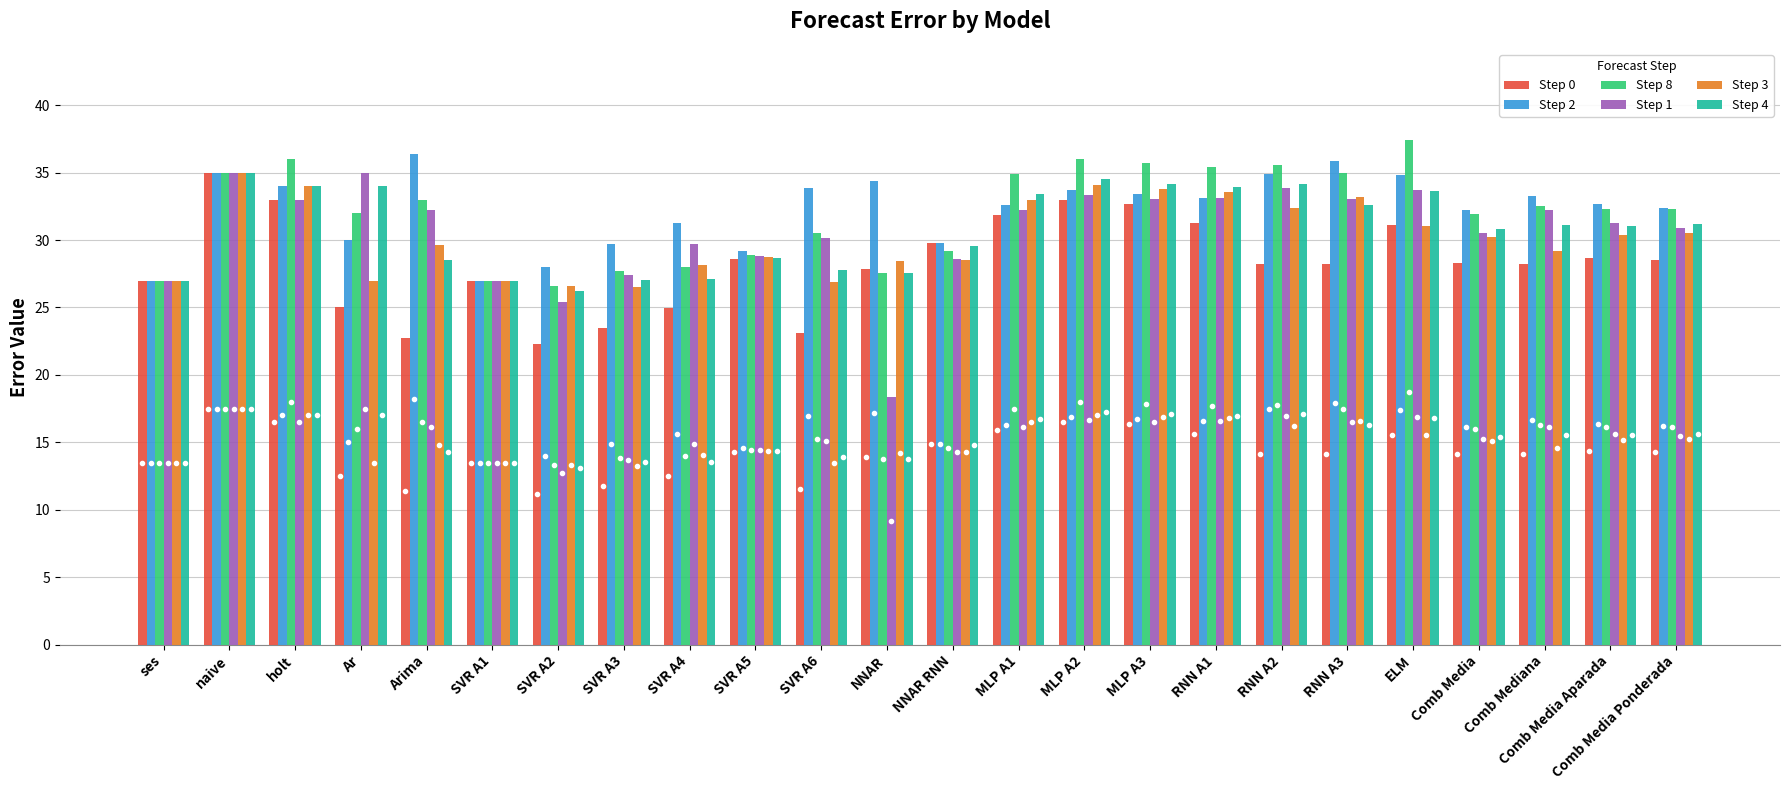

At which category is the sum across all series the highest?

naive